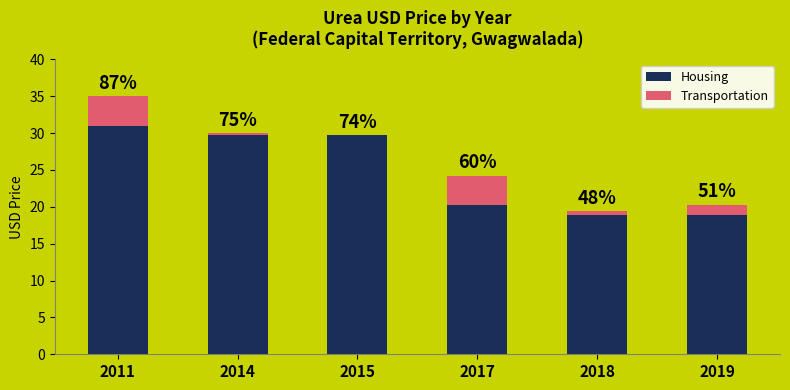

Are the bars grouped side by side (vs. stacked)?

No